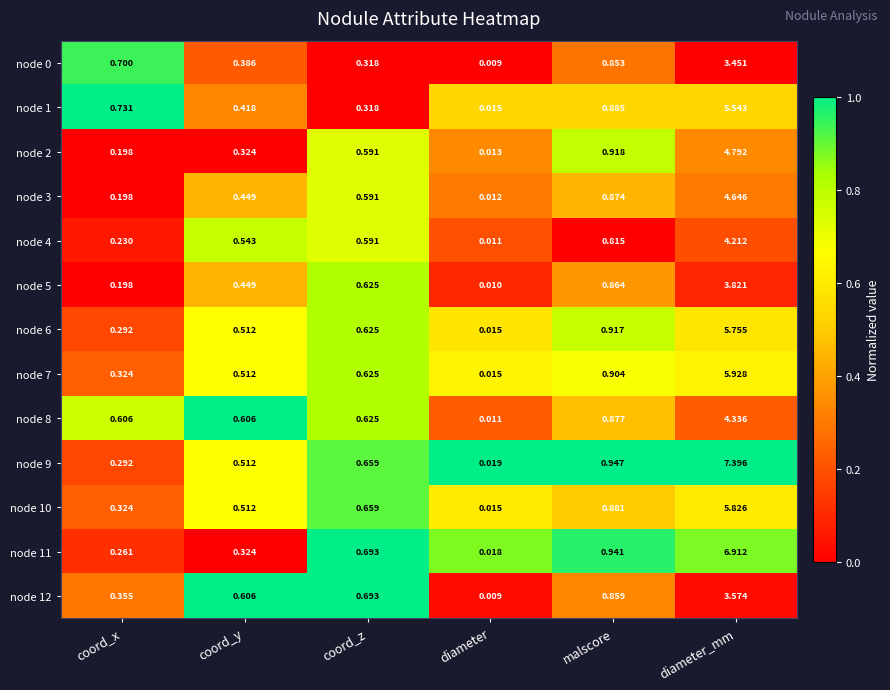

At which category is the sum across all series the highest?

diameter_mm